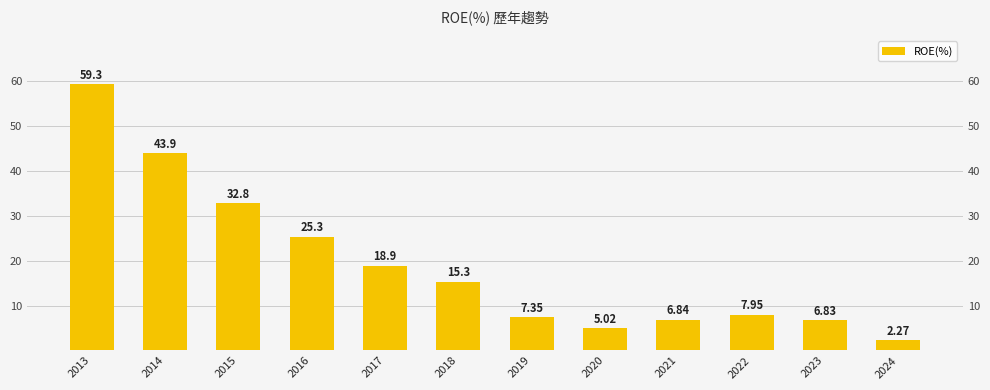

Does the chart contain any negative values?

No